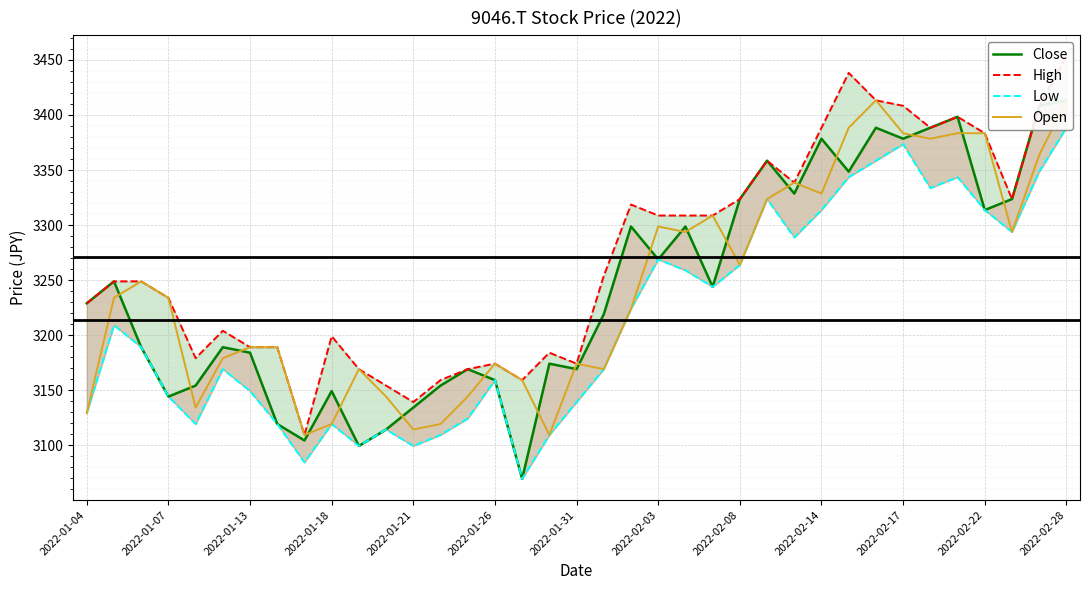

Reading right to left, transcribe all the data shown in this chart.

Close: 3413.3	3408.3	3323.6	3313.7	3398.4	3388.4	3378.4	3388.4	3348.5	3378.4	3328.6	3358.5	3323.6	3243.9	3298.7	3268.8	3298.7	3219.0	3169.2	3174.1	3069.5	3159.2	3169.2	3154.2	3134.3	3114.3	3099.4	3149.2	3104.4	3119.3	3184.1	3189.1	3154.2	3144.2	3189.1	3248.9	3228.9
High: 3453.2	3408.3	3323.6	3383.4	3398.4	3388.4	3408.3	3413.3	3438.2	3388.4	3338.6	3358.5	3323.6	3308.7	3308.7	3308.7	3318.6	3253.9	3174.1	3184.1	3159.2	3174.1	3169.2	3159.2	3139.3	3154.2	3169.2	3199.1	3109.4	3189.1	3189.1	3204.0	3179.1	3233.9	3248.9	3248.9	3228.9
Low: 3388.4	3348.5	3293.7	3313.7	3343.6	3333.6	3373.5	3358.5	3343.6	3313.7	3288.7	3323.6	3263.8	3243.9	3258.8	3268.8	3224.0	3169.2	3139.3	3109.4	3069.5	3159.2	3124.3	3109.4	3099.4	3114.3	3099.4	3119.3	3084.4	3119.3	3149.2	3169.2	3119.3	3144.2	3189.1	3209.0	3129.3
Open: 3413.3	3363.5	3293.7	3383.4	3383.4	3378.4	3383.4	3413.3	3388.4	3328.6	3338.6	3323.6	3263.8	3308.7	3293.7	3298.7	3224.0	3169.2	3174.1	3109.4	3159.2	3174.1	3144.2	3119.3	3114.3	3144.2	3169.2	3119.3	3109.4	3189.1	3189.1	3179.1	3134.3	3233.9	3248.9	3233.9	3129.3